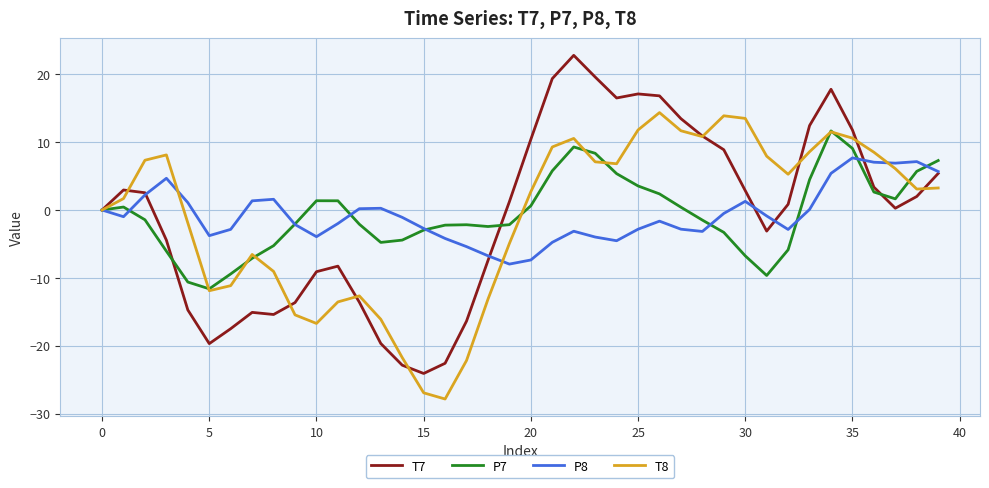

In P7, how many points are lower than both neighbors (excluding endpoints)?

5